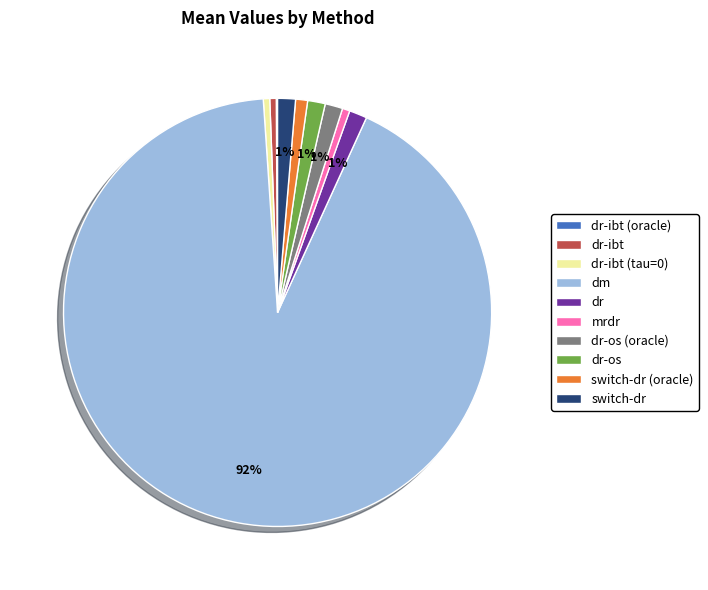

The dr slice represents 1% of the pie. True or false?

True